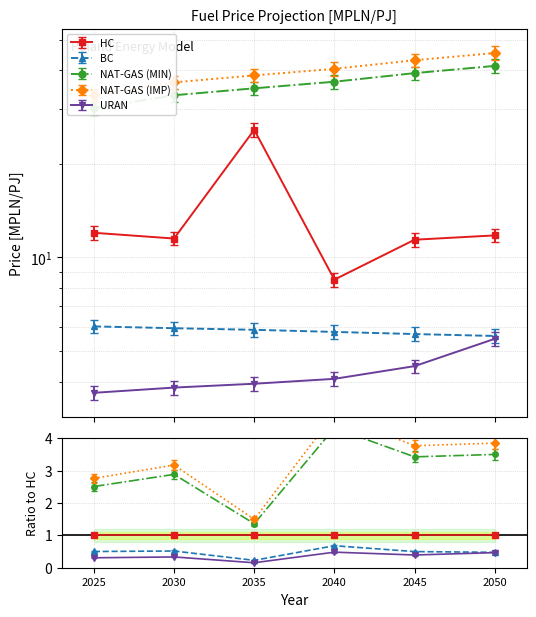

What is the difference between the second highest and minimum values in the NAT-GAS (IMP) series?

8.5